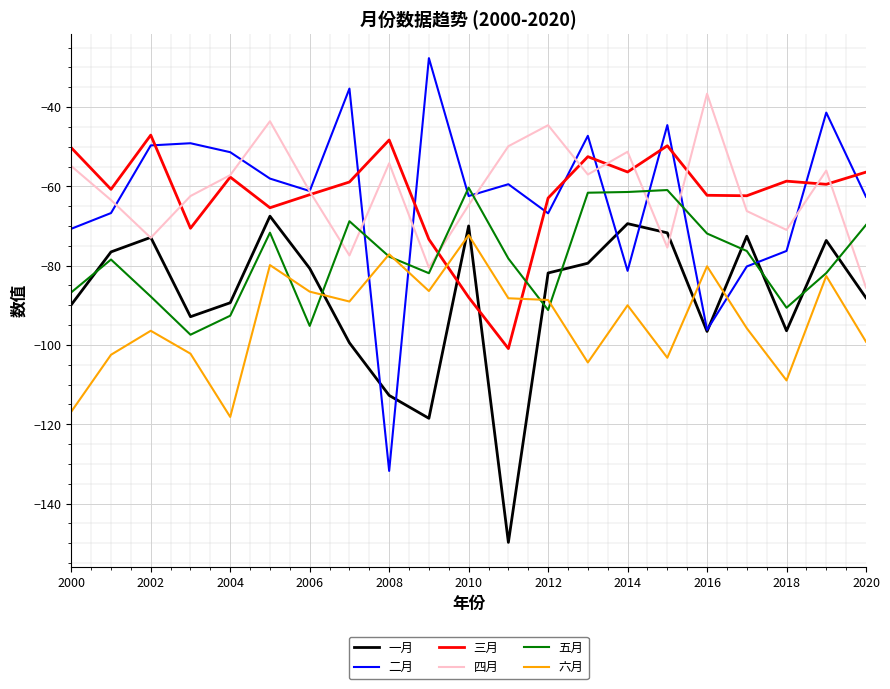

What are all the series names shown in the legend?

一月, 二月, 三月, 四月, 五月, 六月